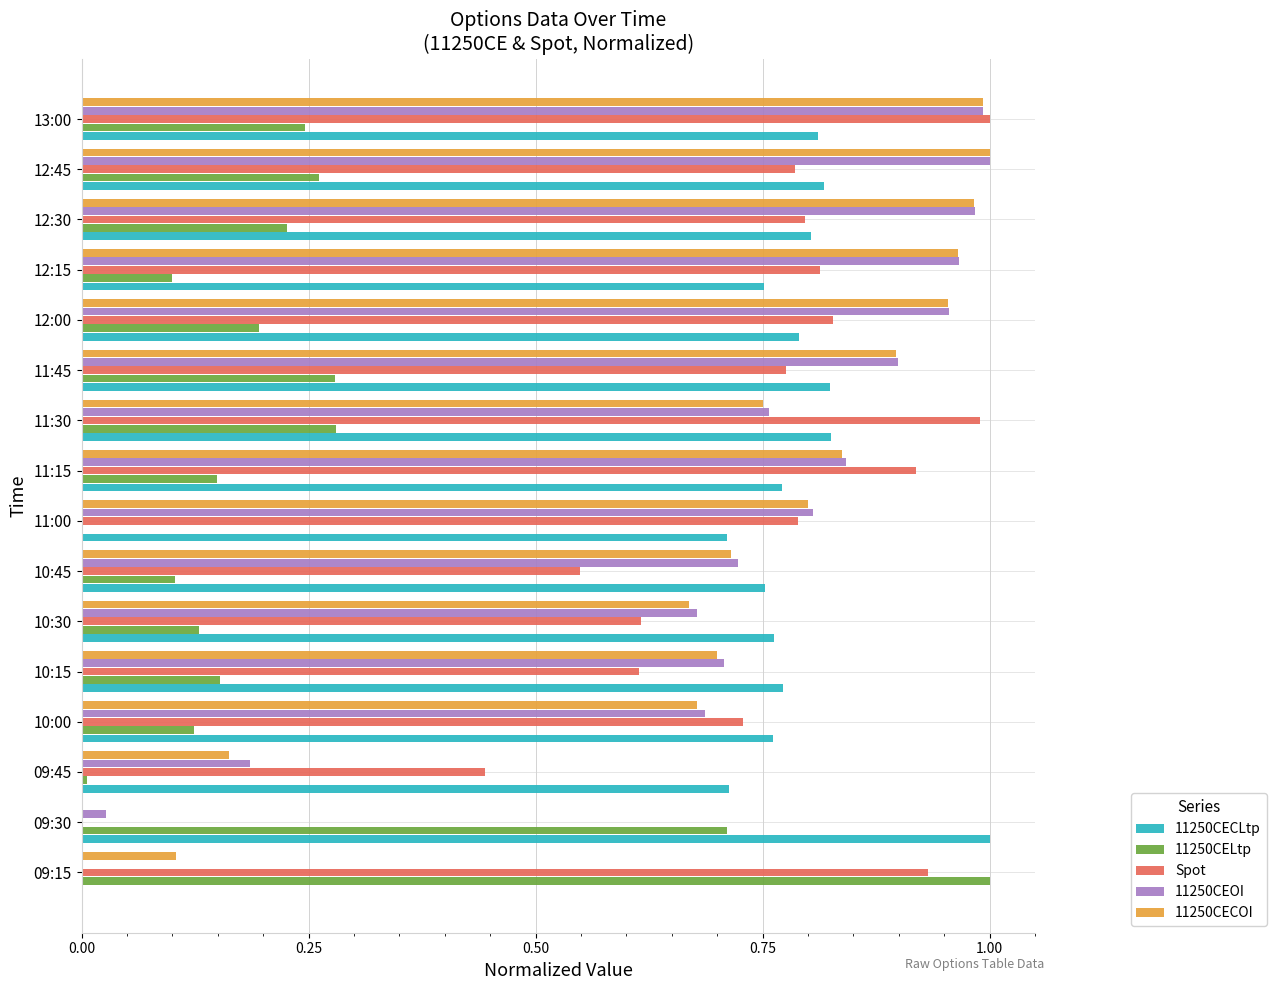

Which series changed the most between 12:15 and 12:45?

11250CELtp